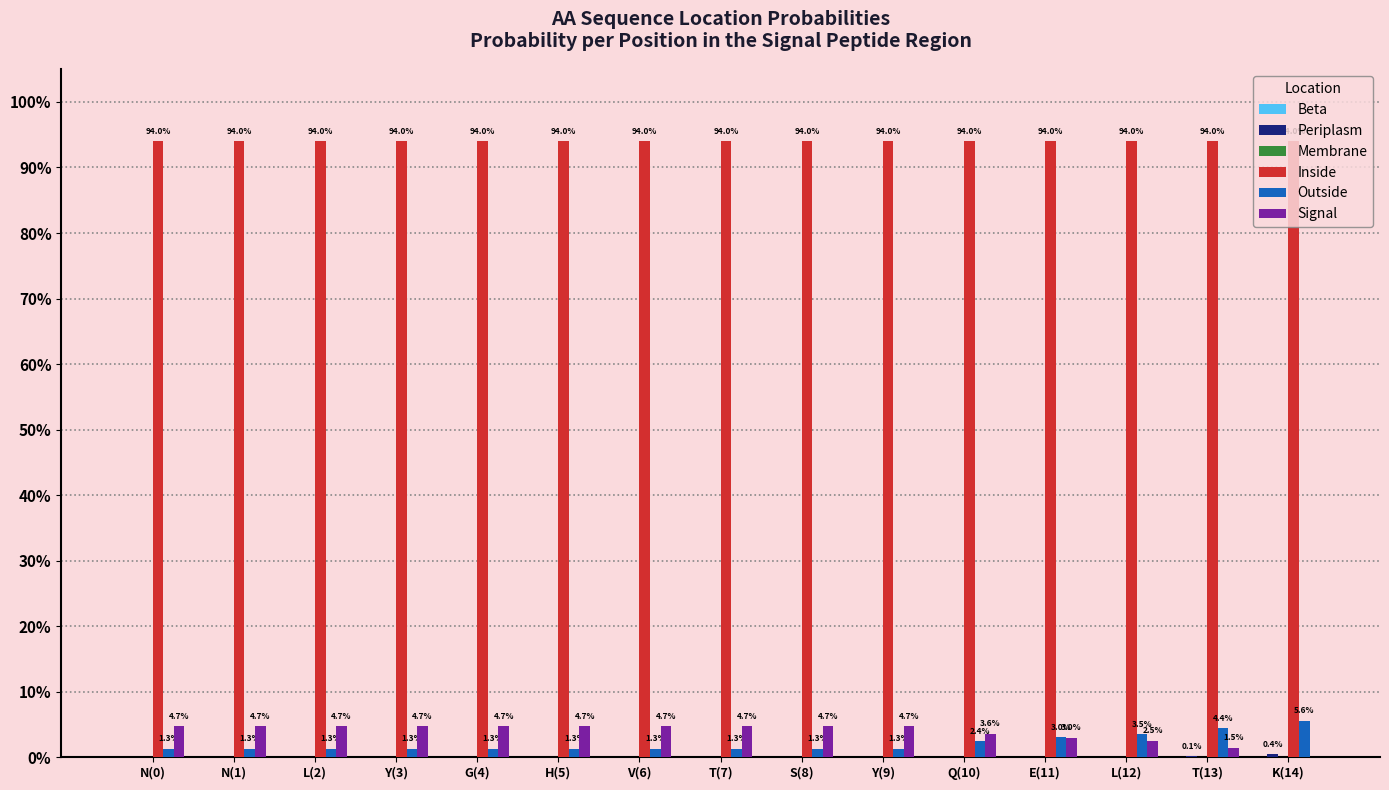

Which series has the largest total across all categories?

Inside